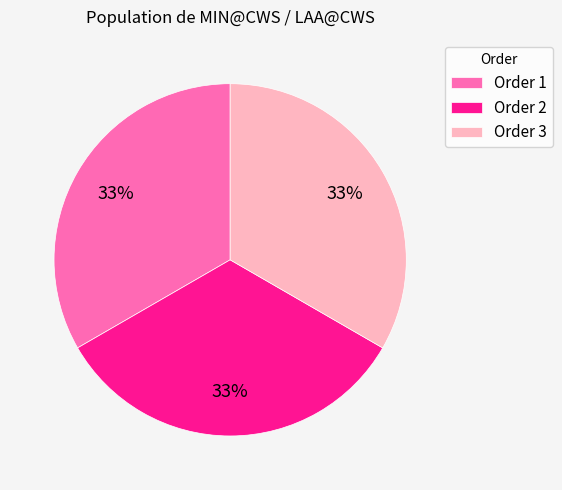

Is Order 1 the majority of the pie?

No